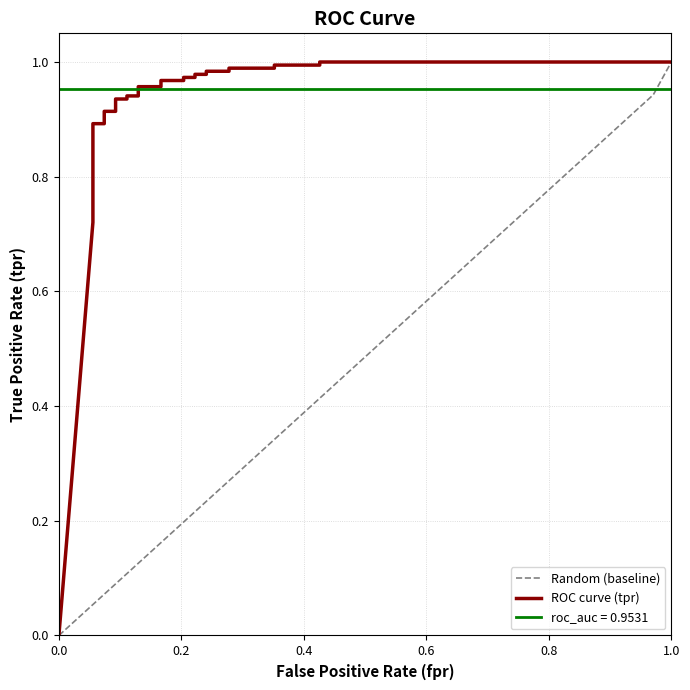

True or false: Random (baseline) has a value of 0.2 at 25.

False